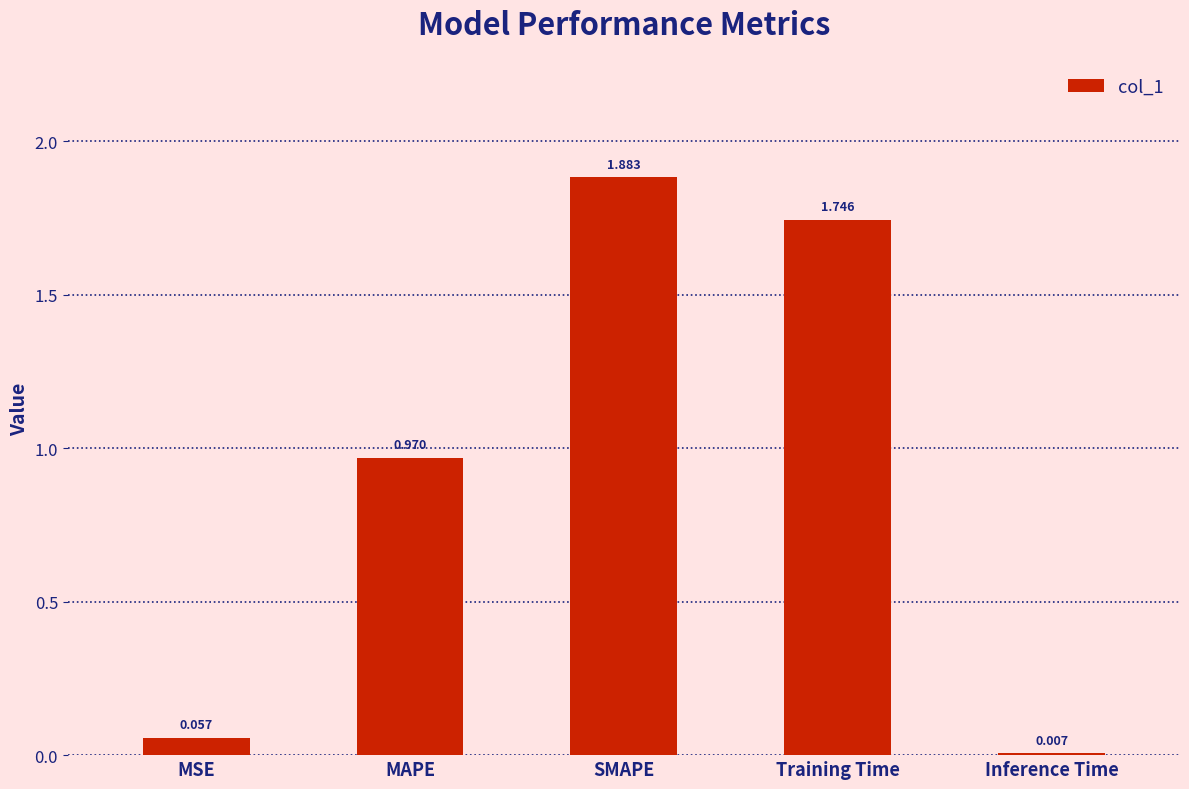

Where is the data nearest to the value 0?

Inference Time